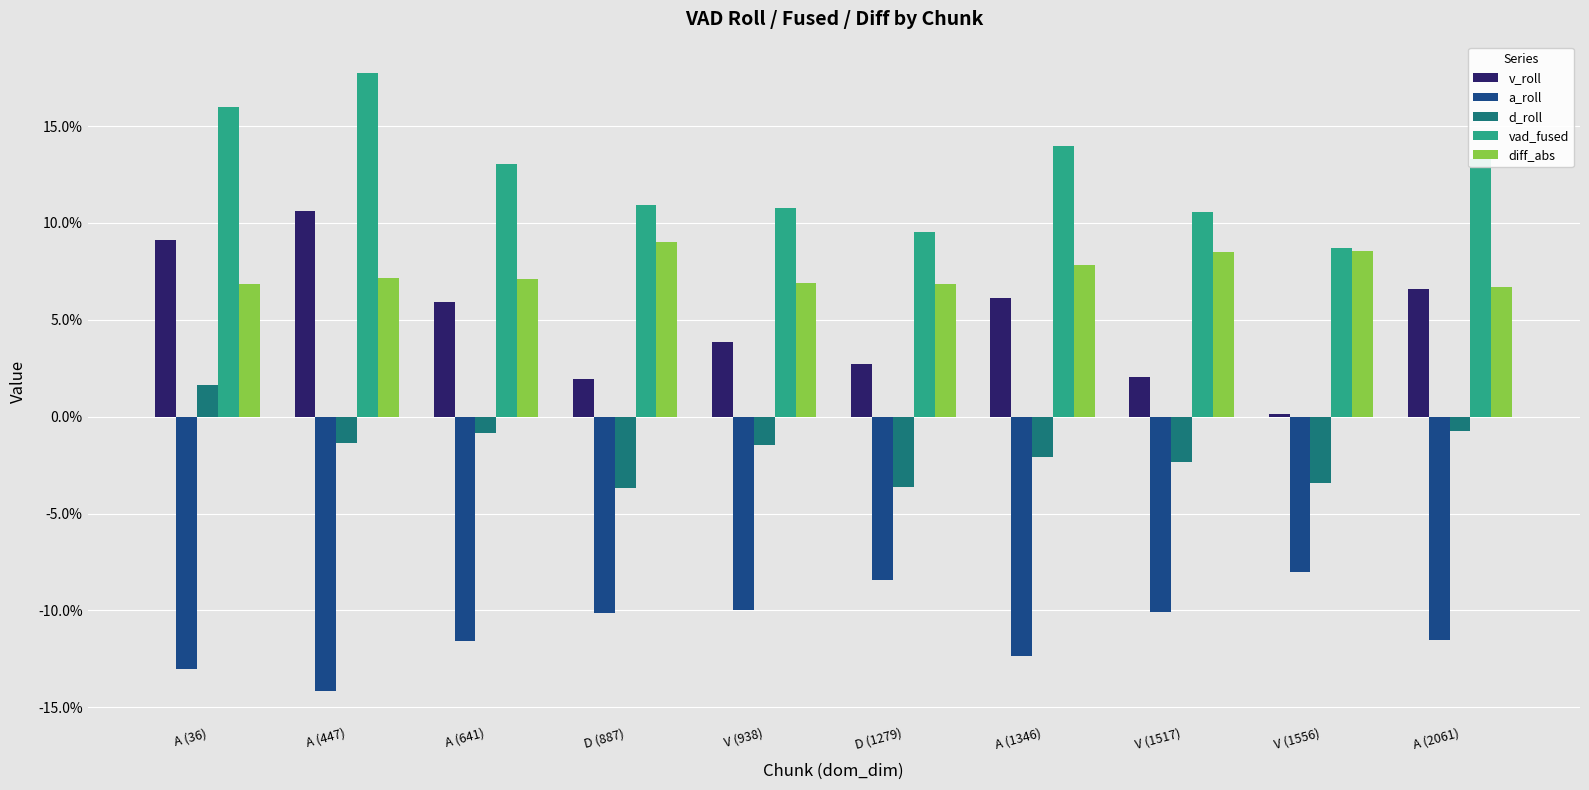

At D (887), list the series in order from smallest to largest.

a_roll, d_roll, v_roll, diff_abs, vad_fused